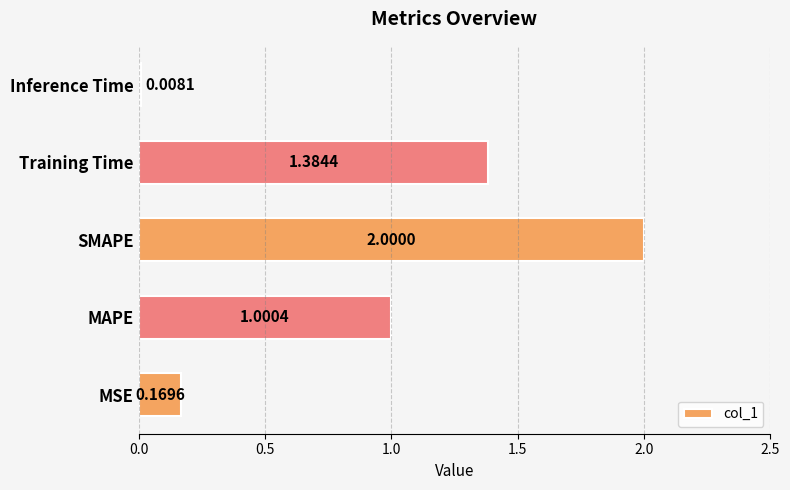

What is the sum of all values?

4.6